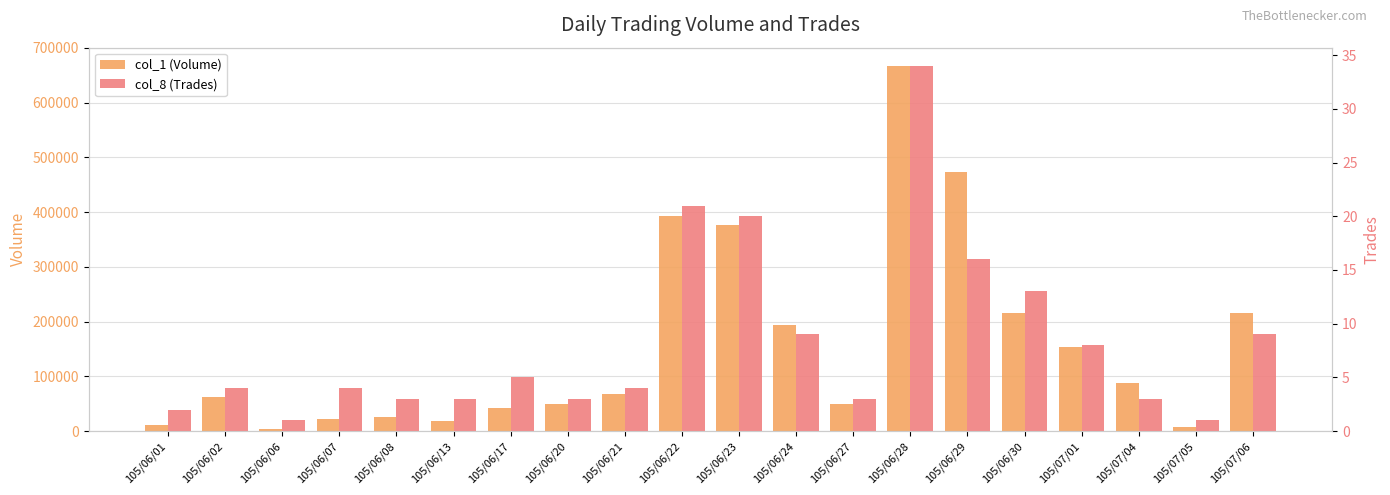

Between 105/06/30 and 105/06/22, which is larger?

105/06/22